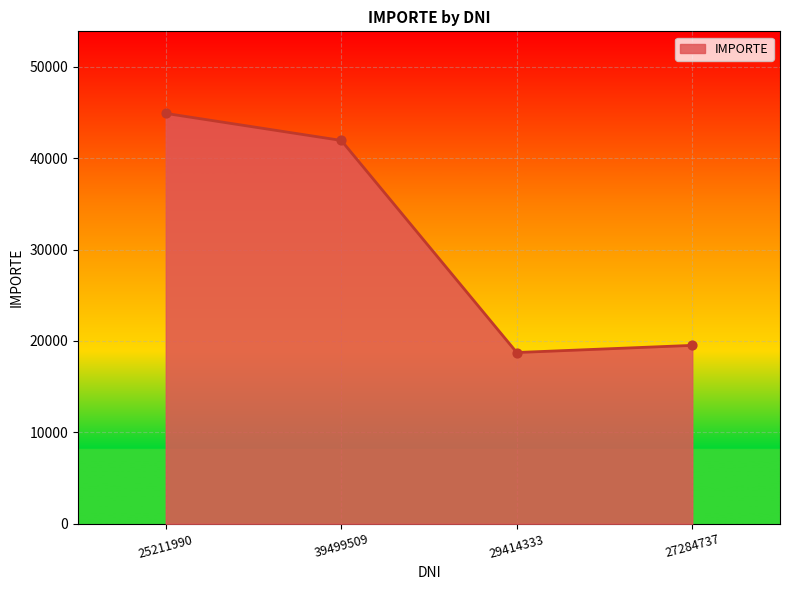

Approximately how many times larger is the value at 39499509 compared to 25211990?

0.9